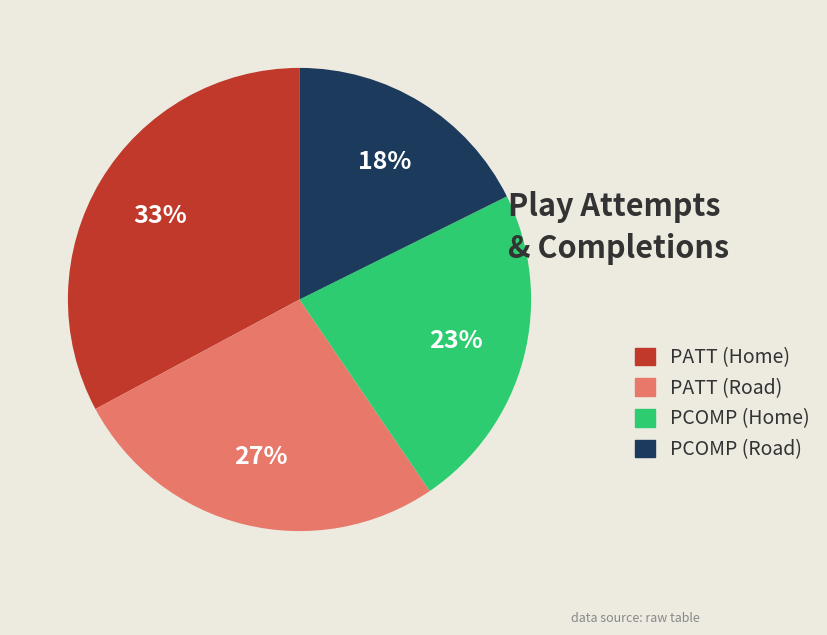

Between PATT (Road) and PCOMP (Home), which is larger?

PATT (Road)